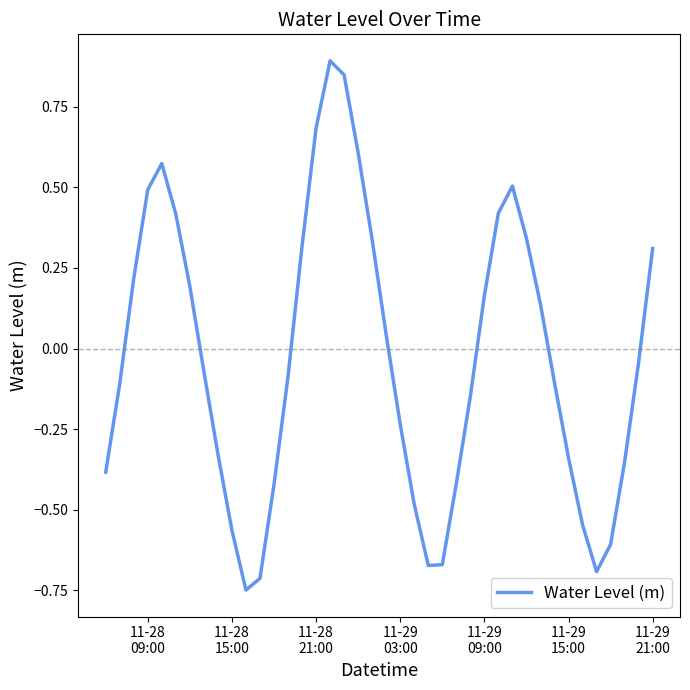

What is the maximum value shown in the chart?

0.9